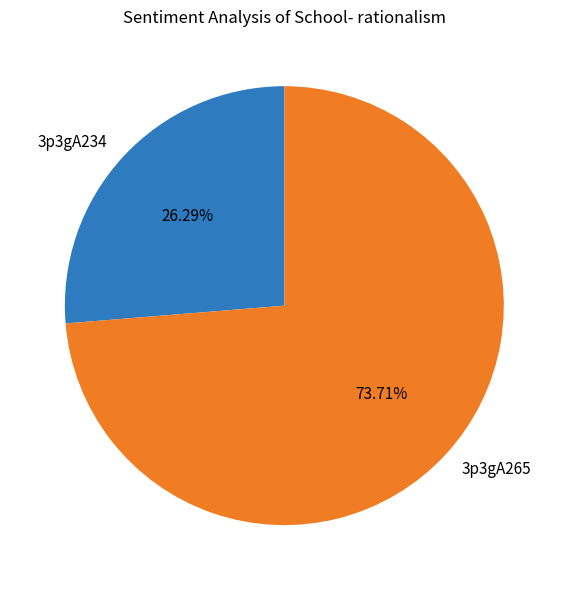

What percentage is NOT represented by 3p3gA234?

73.7%